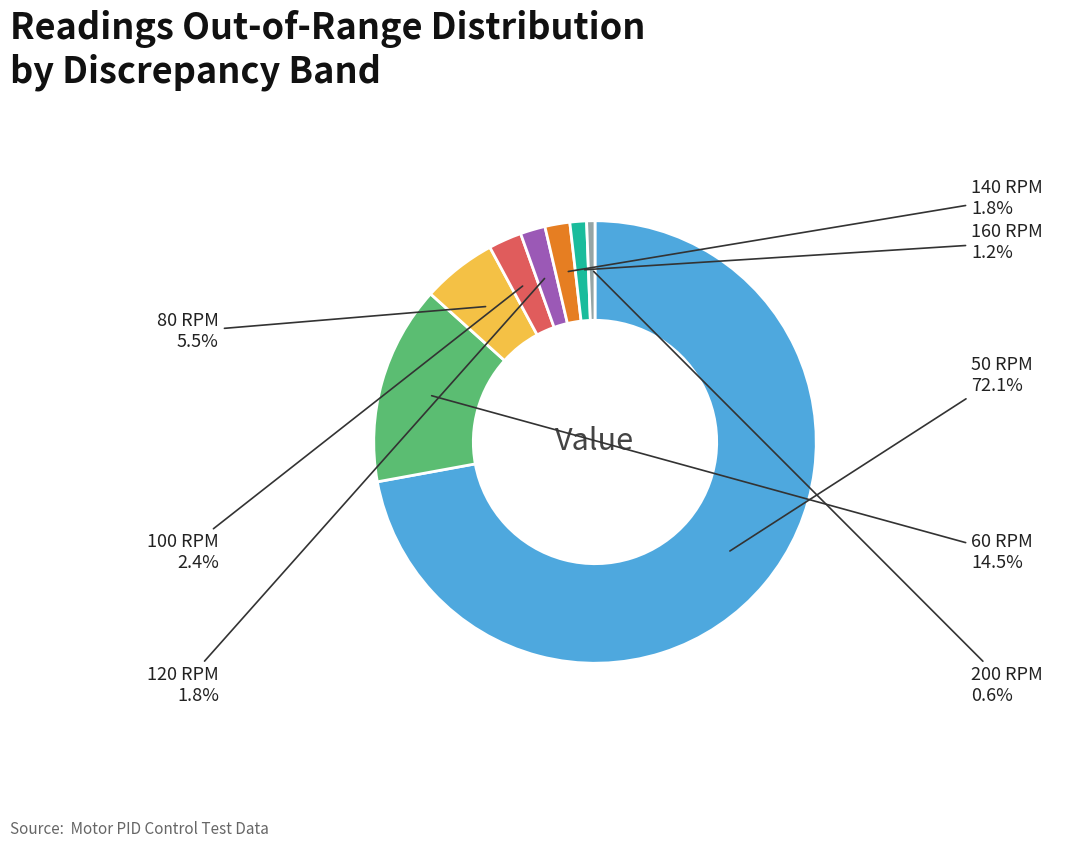

Is there a majority slice in this chart?

Yes